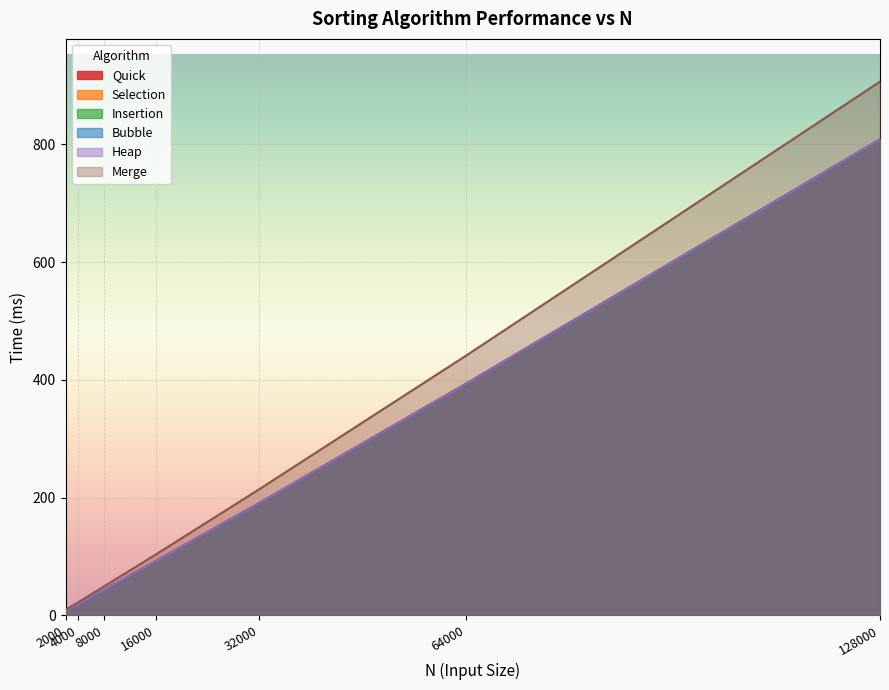

Which category has the highest value across all series?

128000